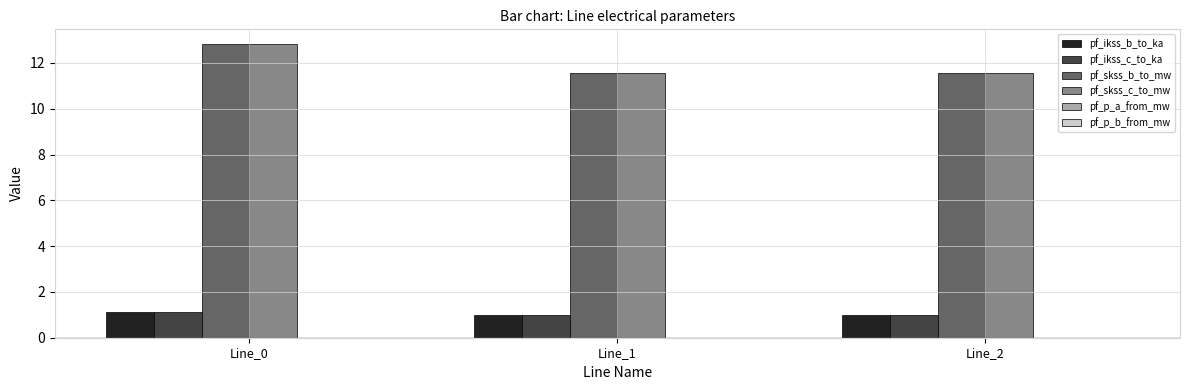

What is the maximum value shown in the chart?

12.8